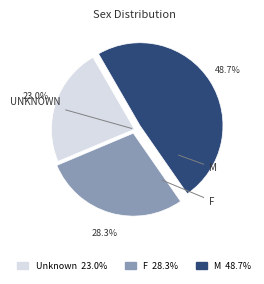

Does any single category account for the majority?

No